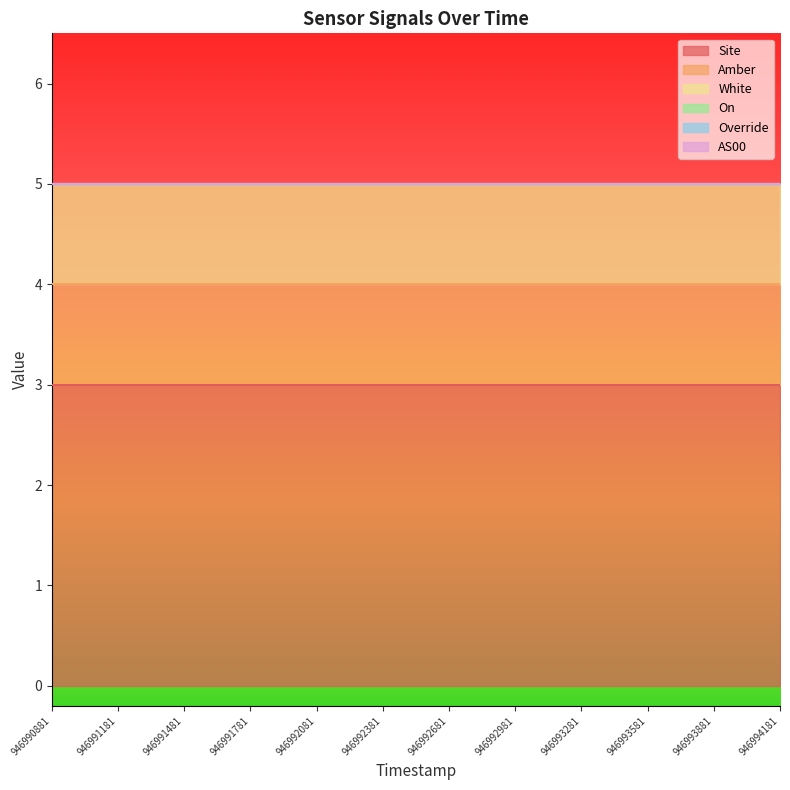

Rank the categories by White value from highest to lowest.

946990881, 946991181, 946991481, 946991781, 946992081, 946992381, 946992681, 946992981, 946993281, 946993581, 946993881, 946994181